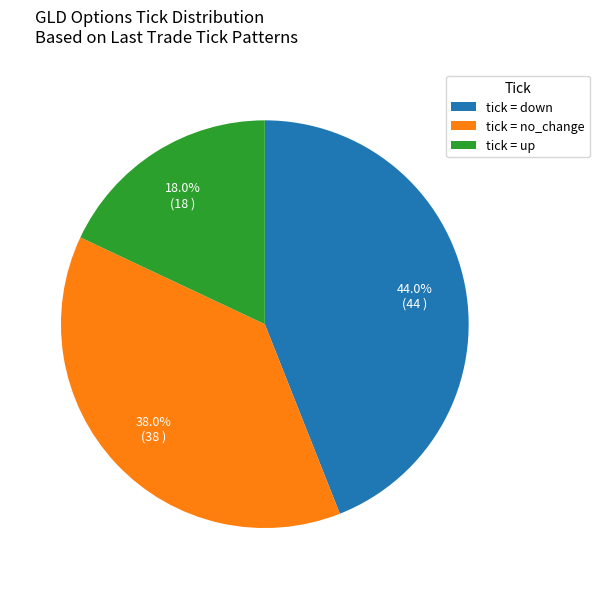

Is there any slice that represents more than half of the pie?

No